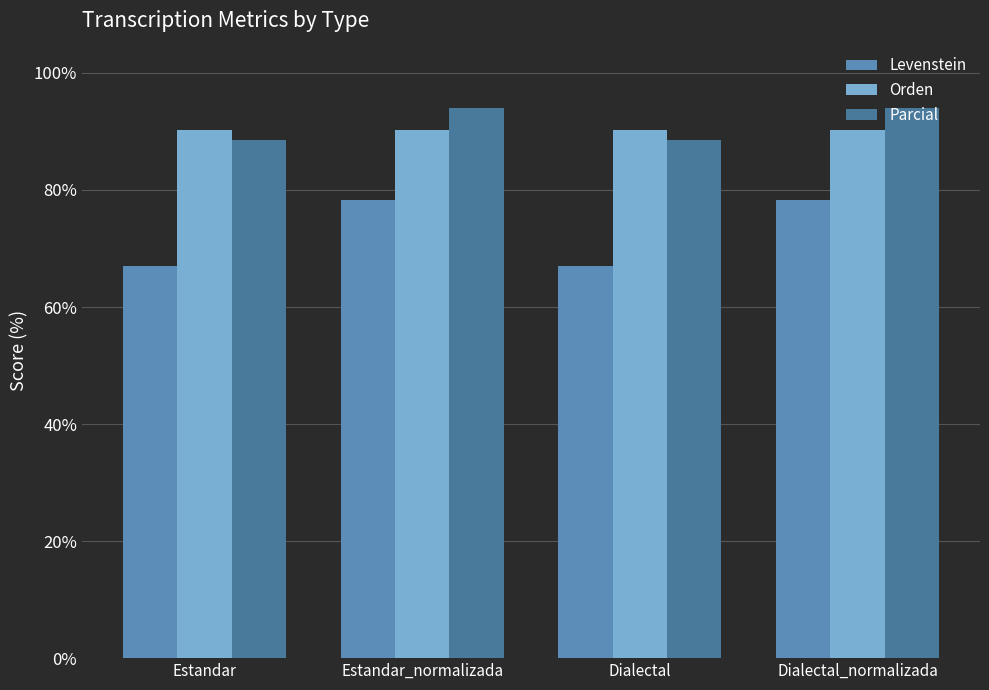

What is the value of the Parcial bar at the 3rd from the left?

88.6